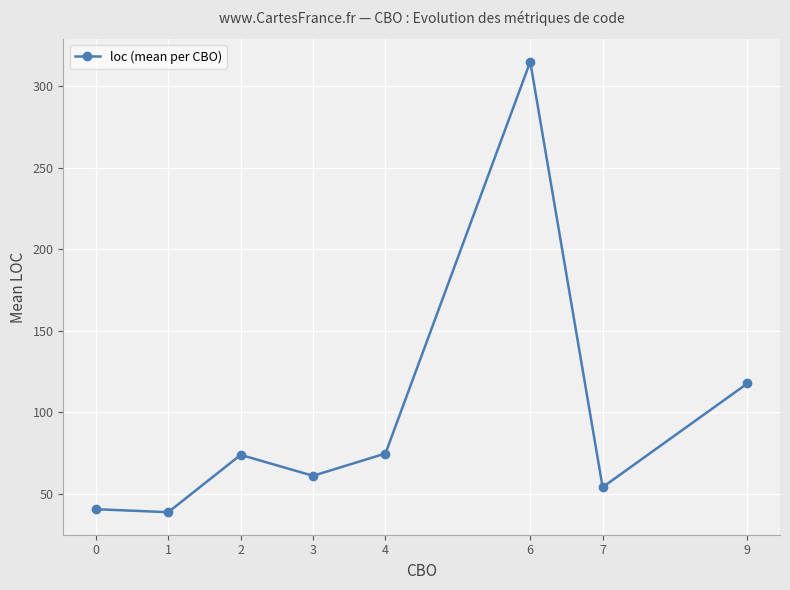

How many lines are shown in the chart?

1